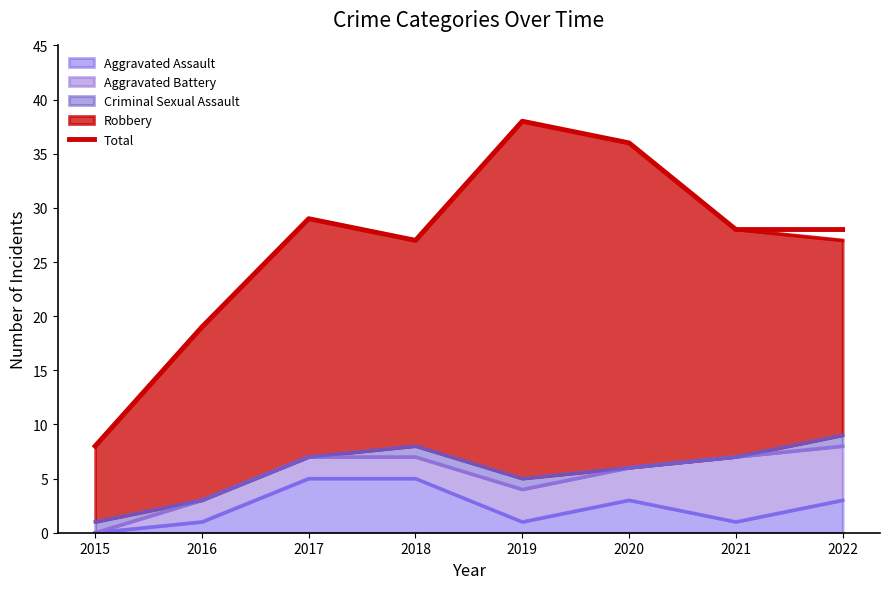

Where is the first local maximum?

2017